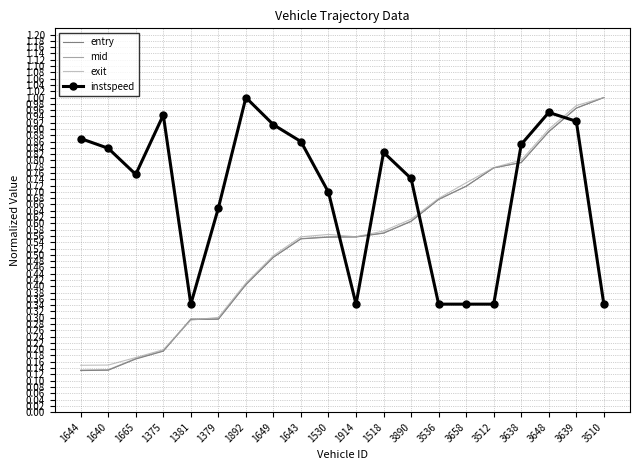

Which series changed the most between 3638 and 3648?

instspeed